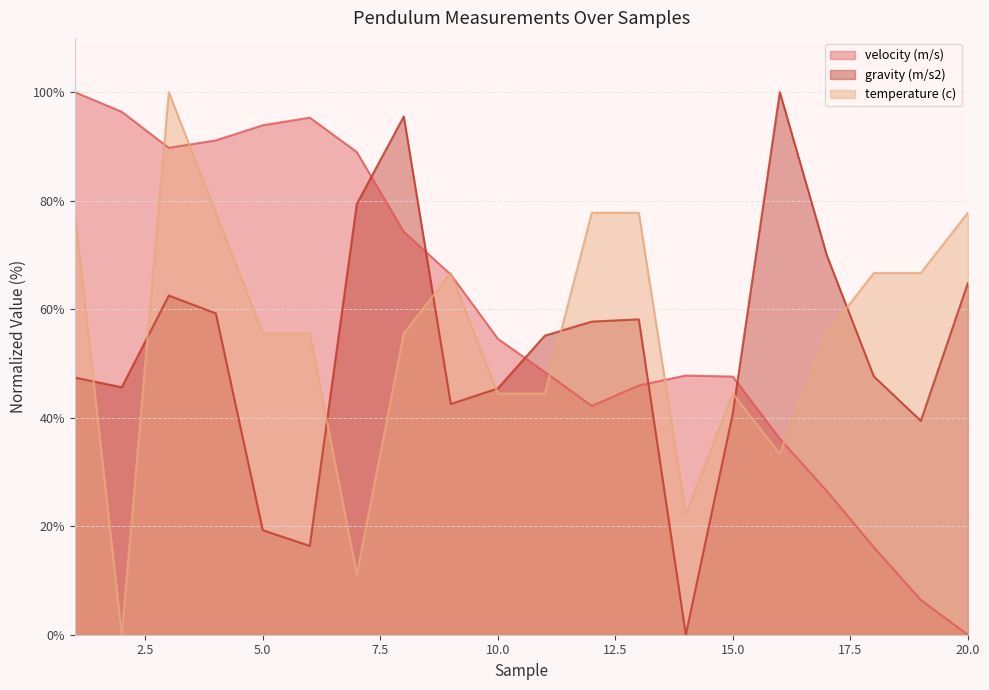

Does the chart have visible grid lines?

Yes